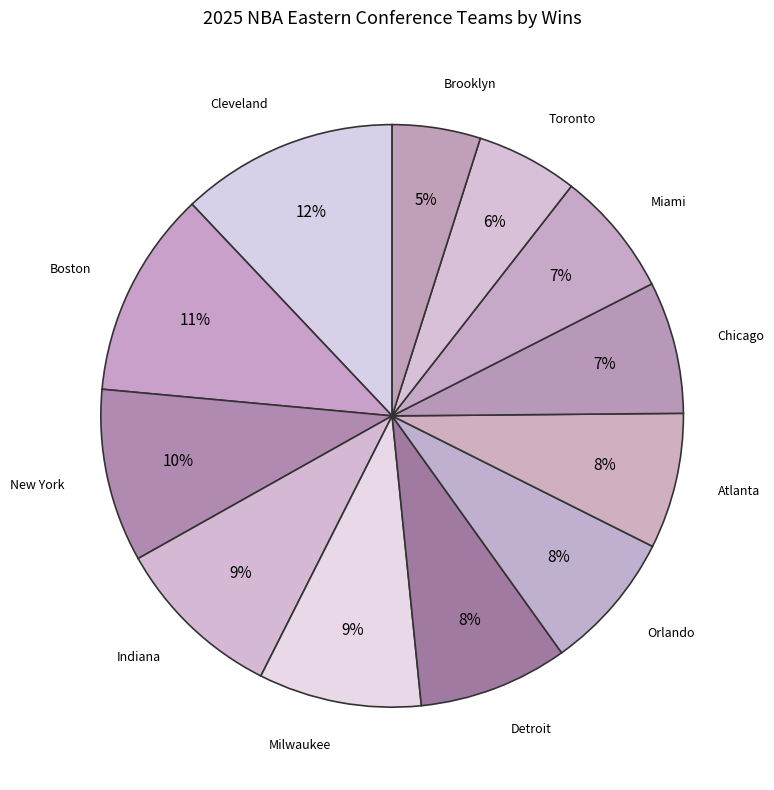

How many slices are in this pie chart?

12